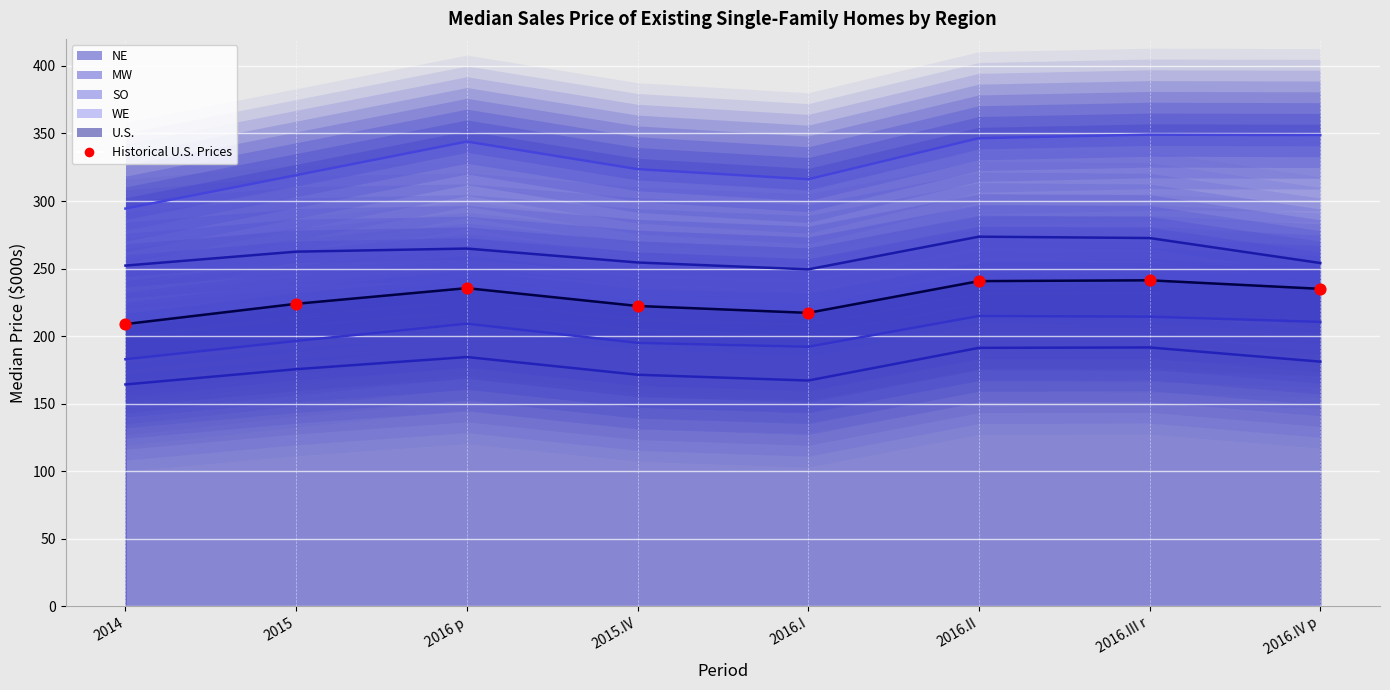

Between 2016 p and 2014, which is larger?

2016 p